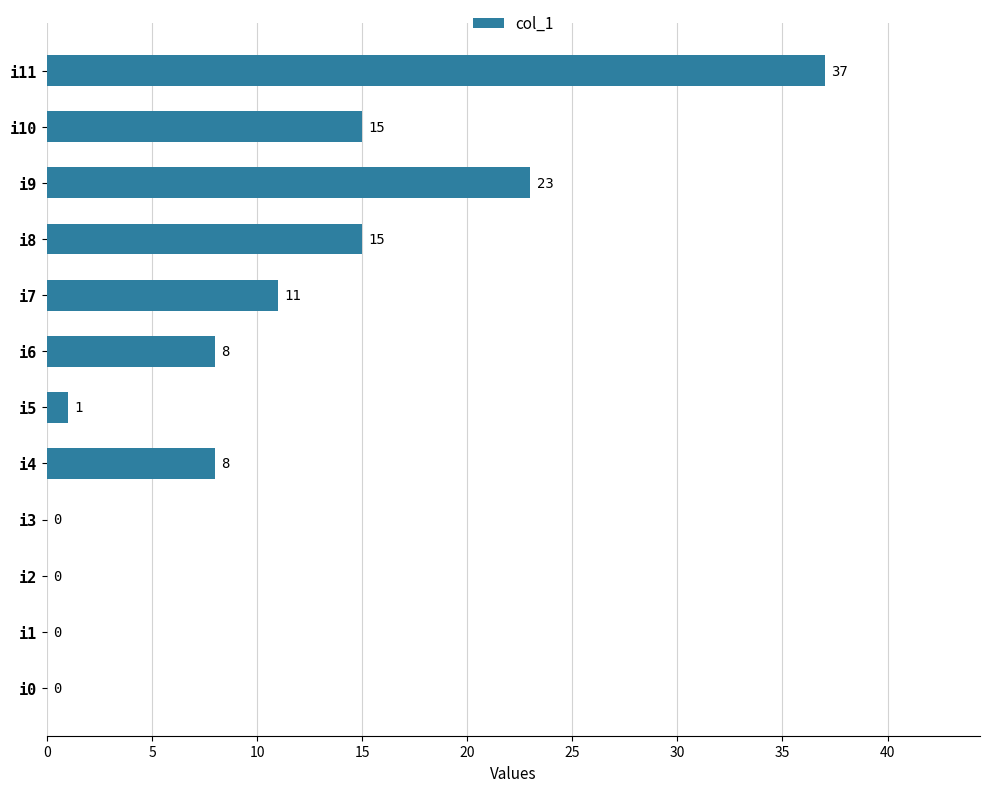

Reading top to bottom, extract all data points from this chart.

i11=37	i10=15	i9=23	i8=15	i7=11	i6=8	i5=1	i4=8	i3=0	i2=0	i1=0	i0=0